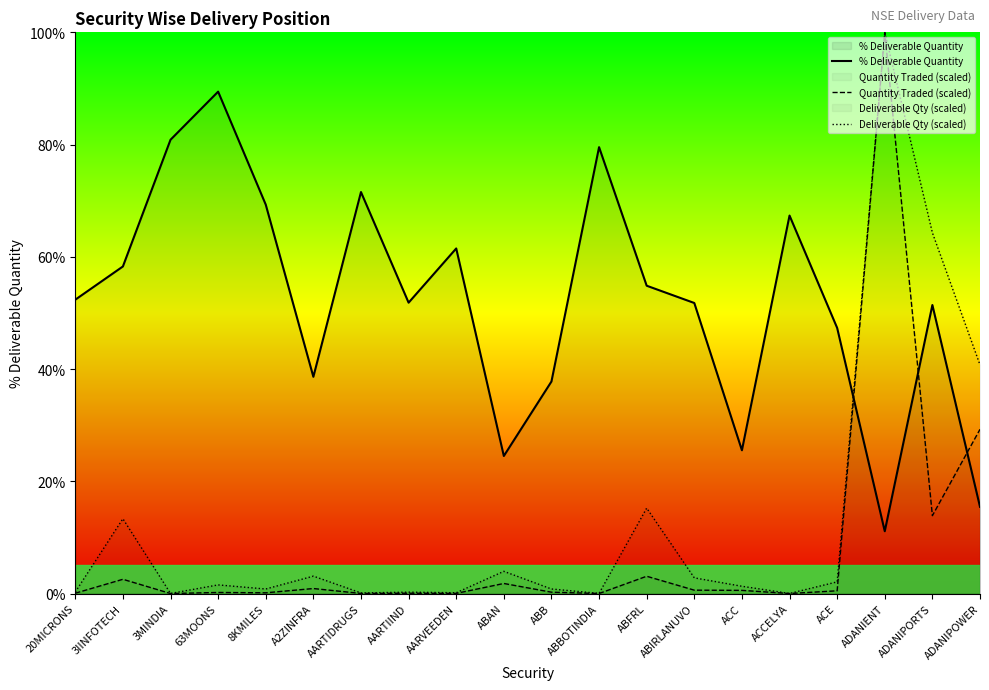

Reading left to right, what are all the values shown in this chart?

% Deliverable Quantity: 52.4	58.3	80.9	89.4	69.3	38.6	71.5	51.8	61.5	24.5	37.8	79.5	54.9	51.8	25.5	67.3	47.3	11.1	51.4	15.4
Quantity Traded (scaled): 0.1	2.5	0.0	0.2	0.1	0.9	0.0	0.1	0.0	1.8	0.2	0.0	3.1	0.6	0.6	0.0	0.5	100.0	13.9	29.3
Deliverable Qty (scaled): 0.3	13.3	0.0	1.5	0.8	3.1	0.1	0.2	0.1	4.0	0.8	0.0	15.2	2.8	1.3	0.0	2.1	100.0	64.3	40.7